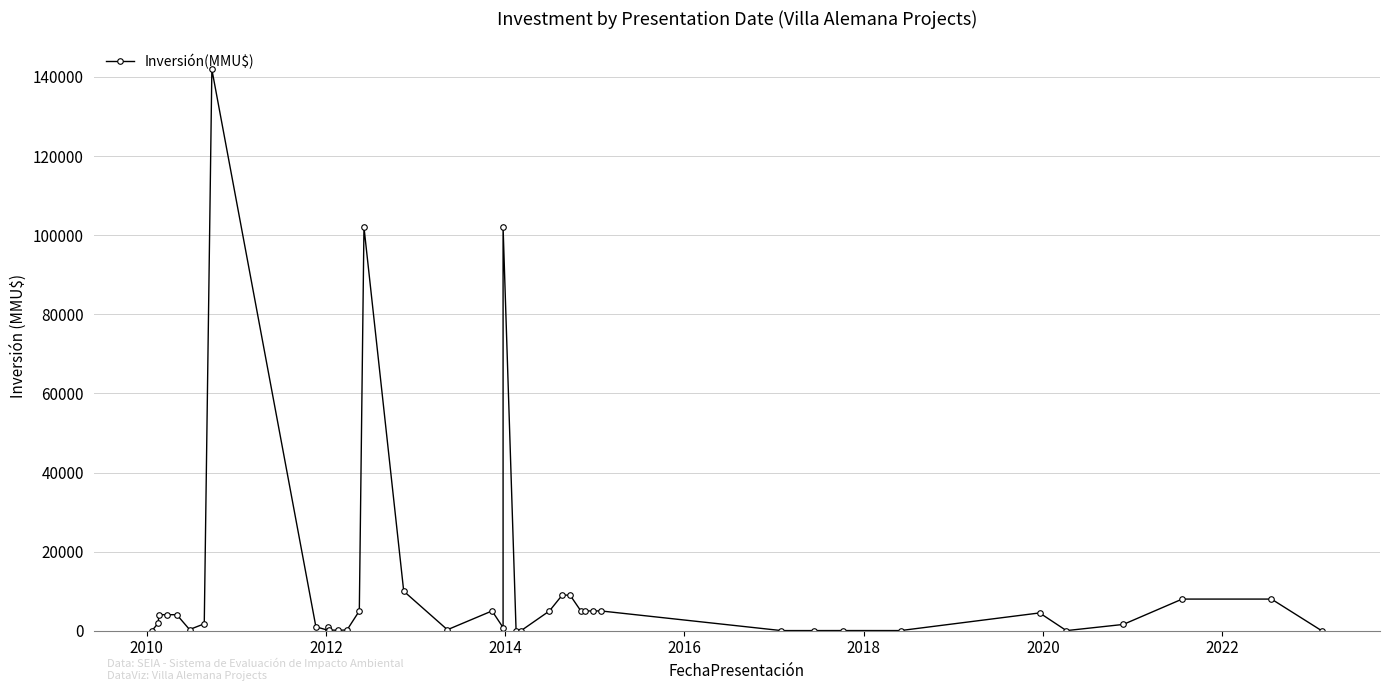

How many points are higher than both their immediate neighbors (excluding endpoints)?

7